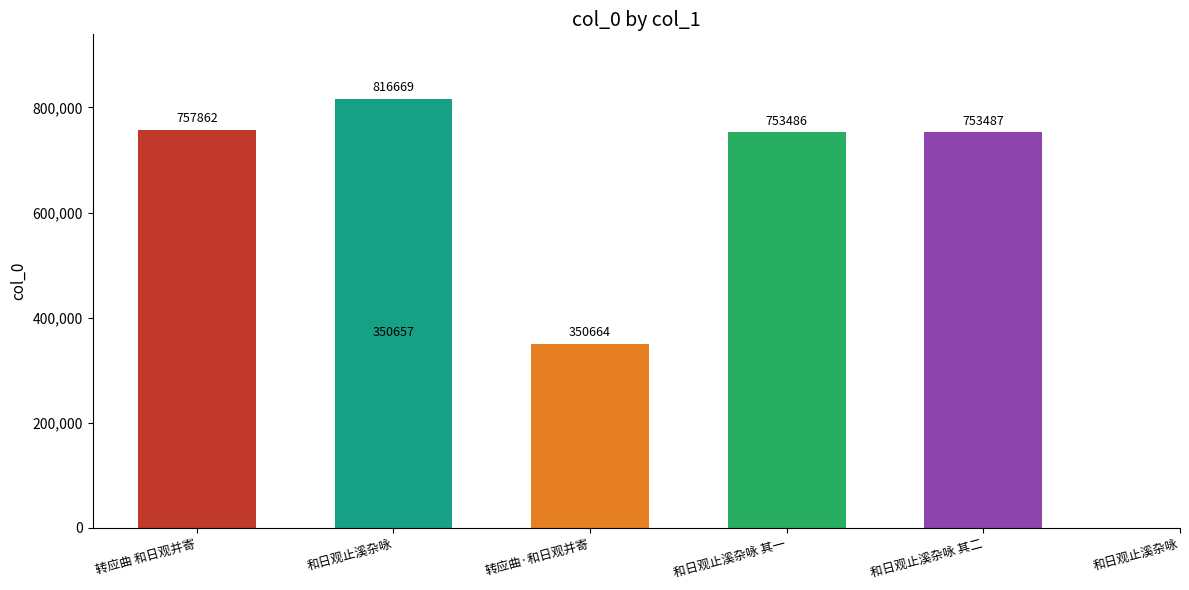

Does the chart contain any negative values?

No